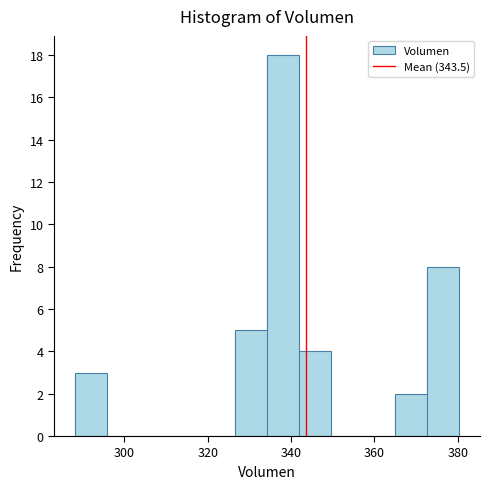

Read against the x-axis, roughly where is the centre of the tallest bar?

338